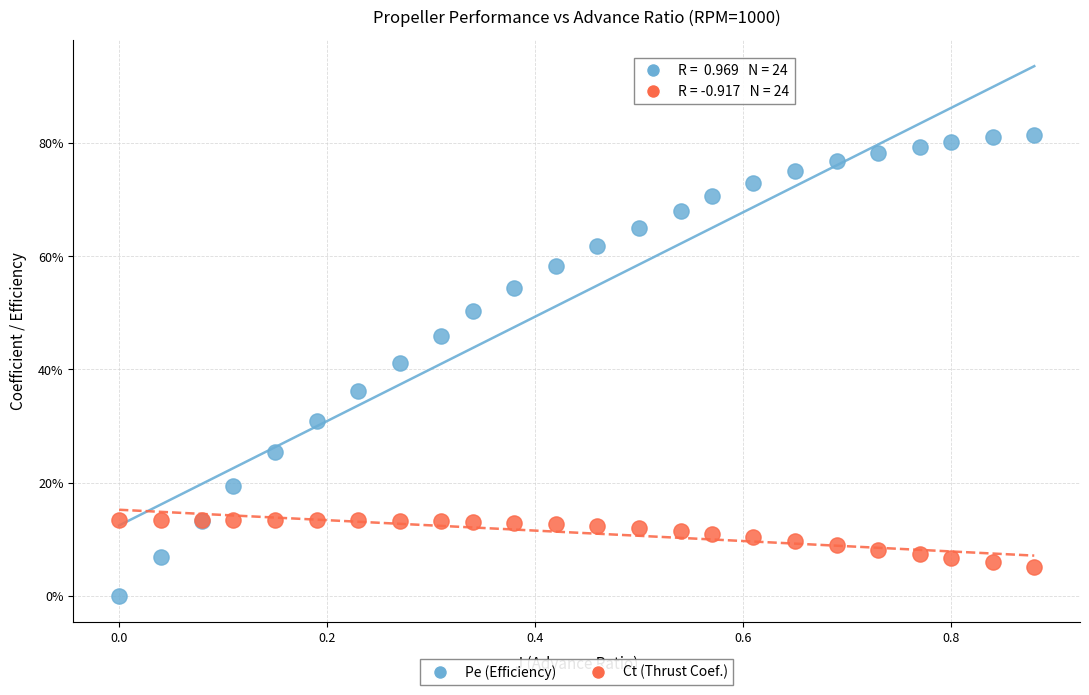

Which series reaches the minimum Y coordinate?

Pe (Efficiency)